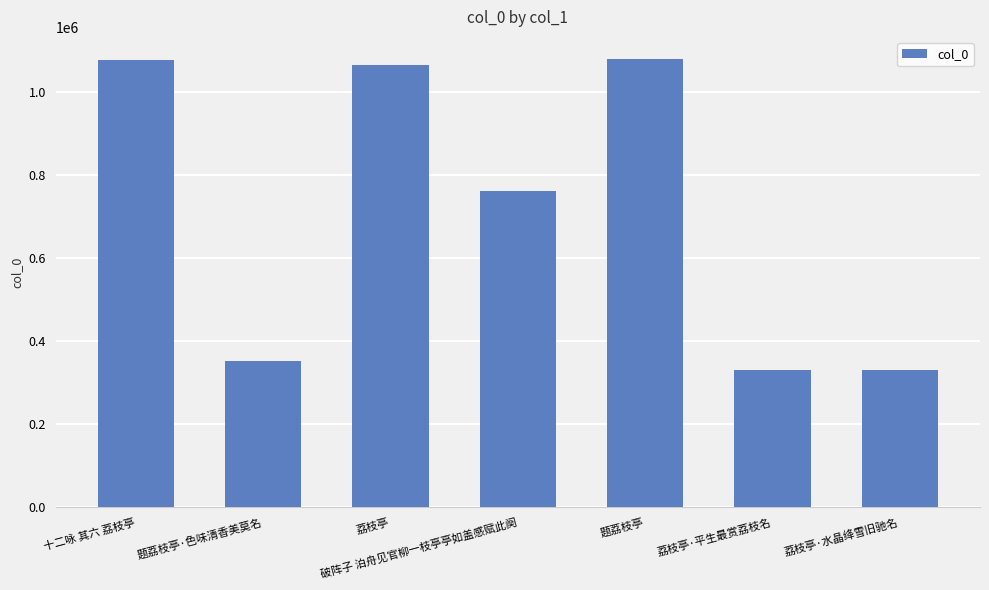

What is the greatest value displayed?

1079333